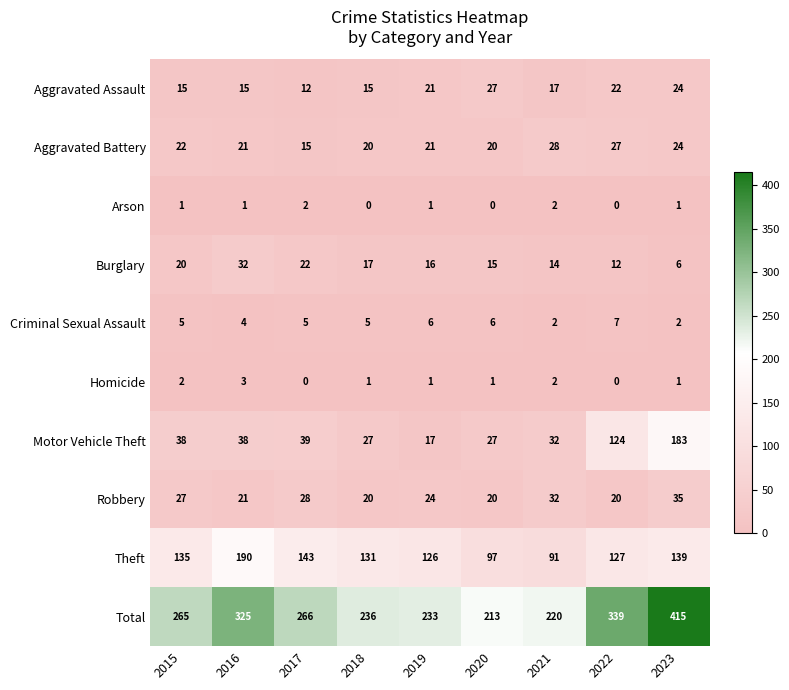

What is the difference between the second highest and second lowest values in the Criminal Sexual Assault series?

4